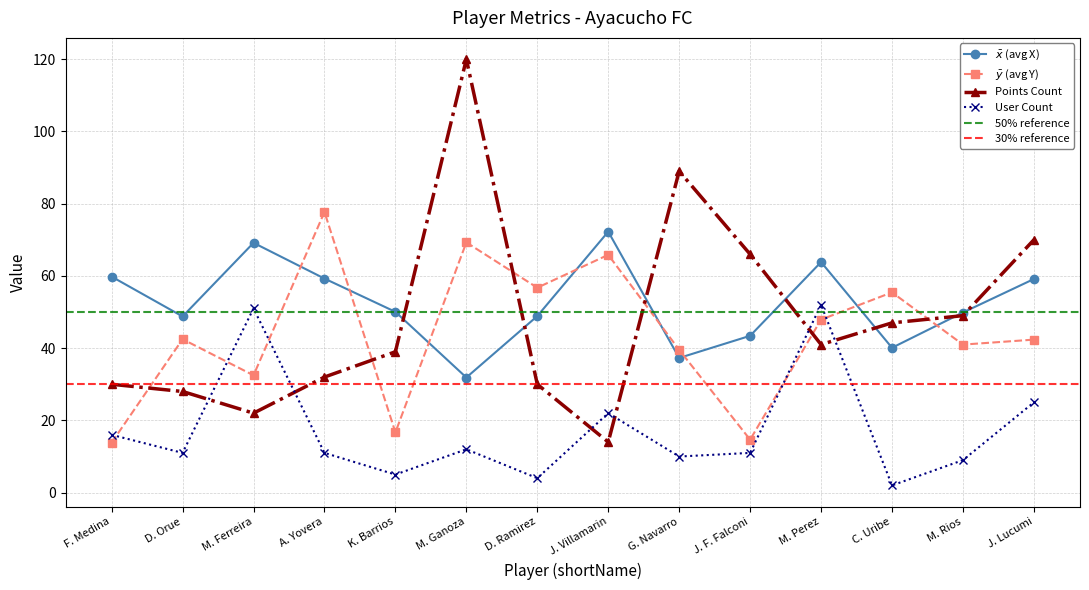

In averageX, how many points are lower than both neighbors (excluding endpoints)?

4